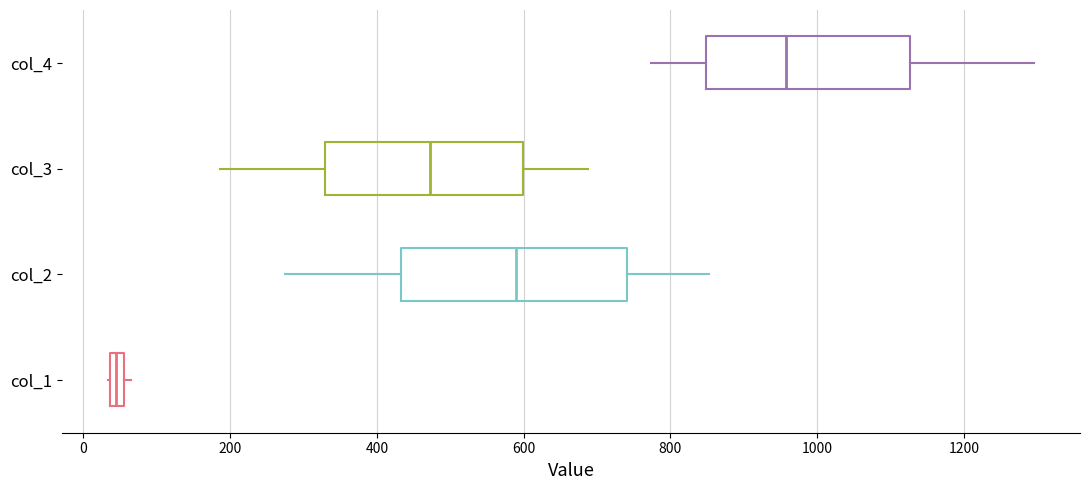

Where is the left edge of the box for col_3 on the x-axis? The values are not printed on the chart, so give them approximately, as read against the axis.

320